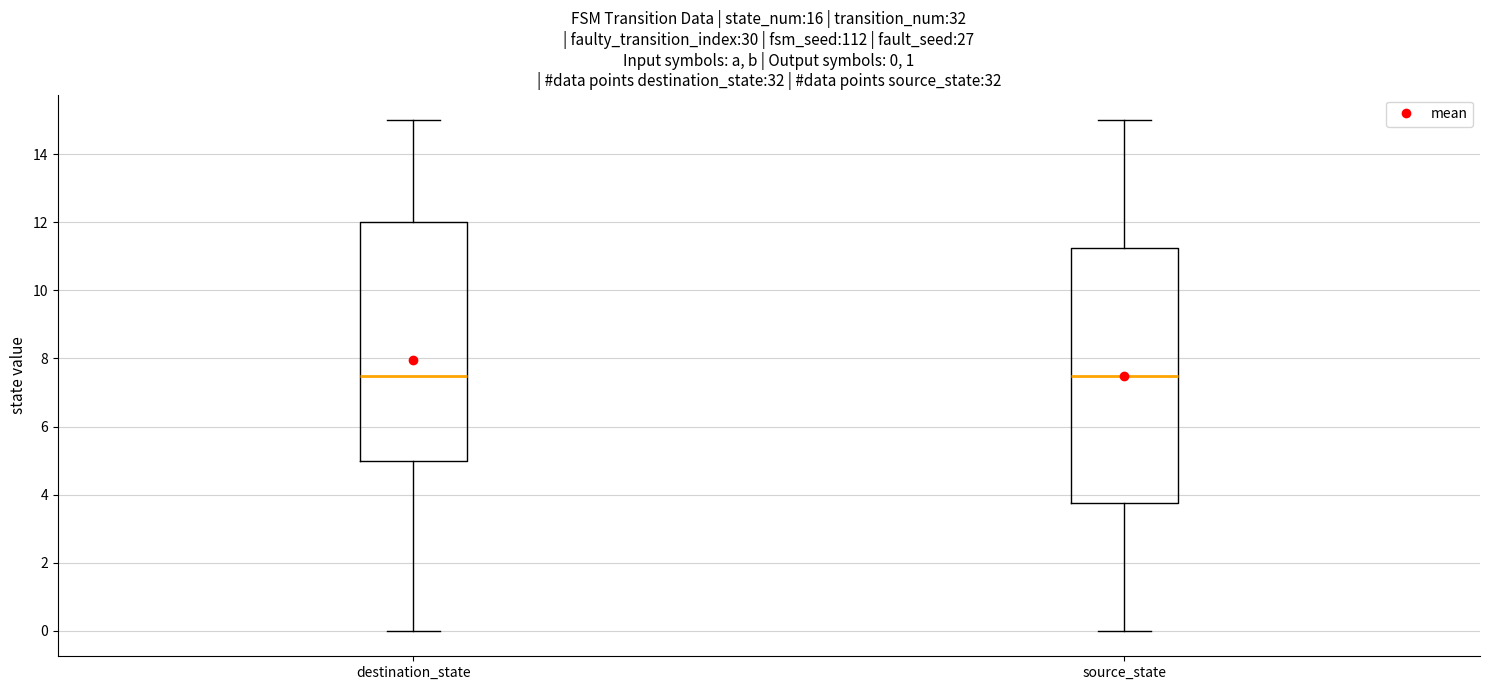

Comparing the boxes themselves (not the whiskers), which one is the tallest?

source_state